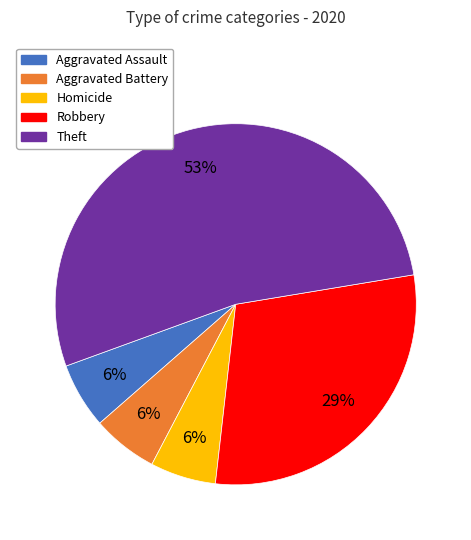

To the nearest percent, what is the average slice percentage?

20%